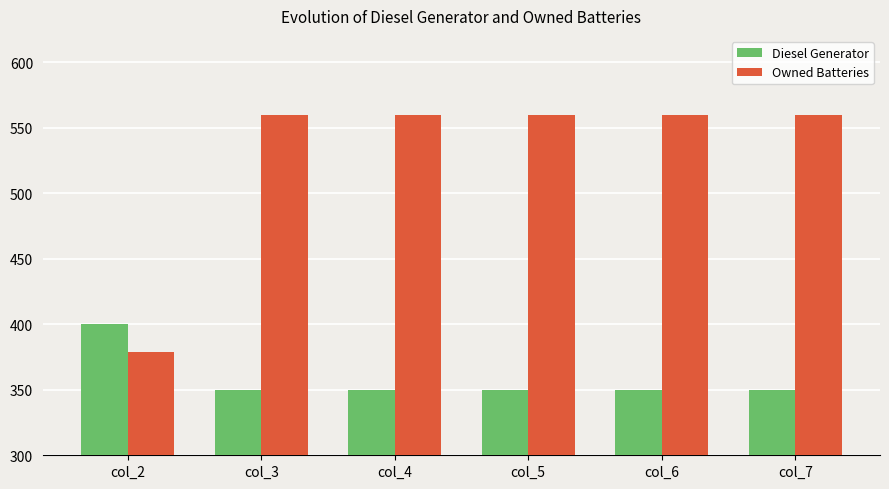

Reading left to right, list all the values displayed in this chart.

Diesel Generator: col_2=400	col_3=350	col_4=350	col_5=350	col_6=350	col_7=350
Owned Batteries: col_2=379	col_3=560	col_4=560	col_5=560	col_6=560	col_7=560